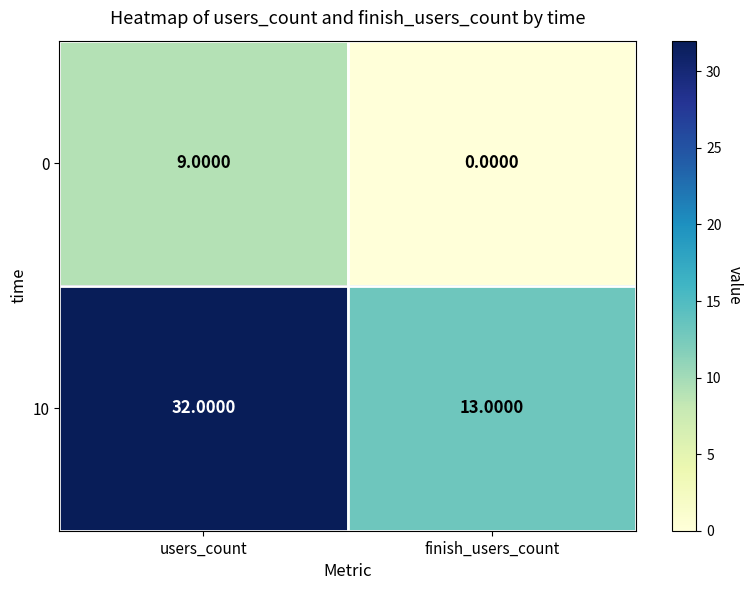

What is the difference between the 10 values at users_count and finish_users_count?

19